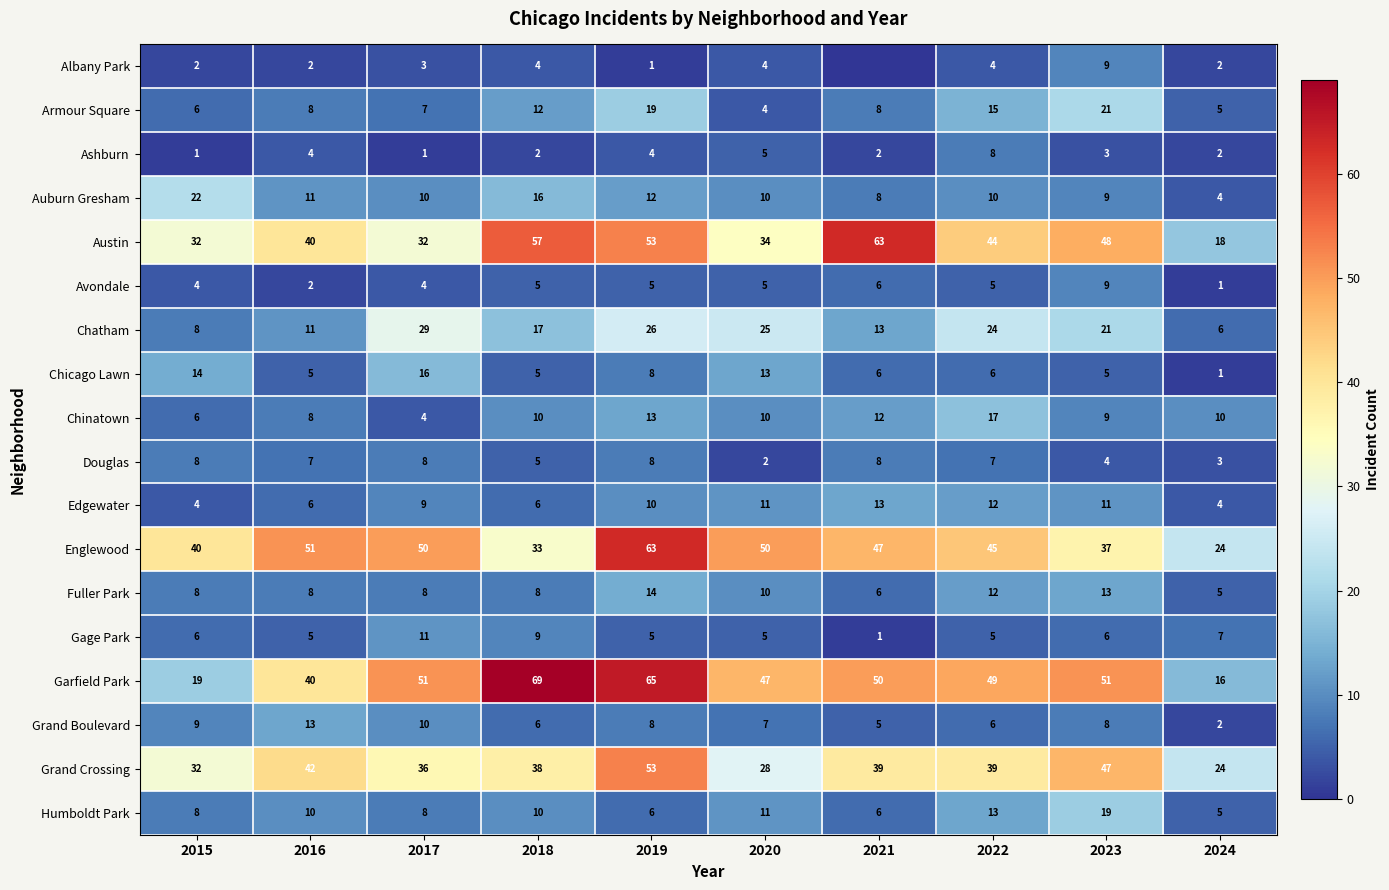

What is the total value across all series at 2019?

373